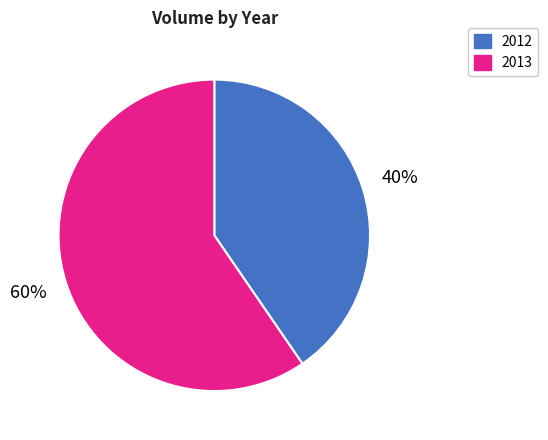

Is it true that 2013 is 60% of the pie?

True